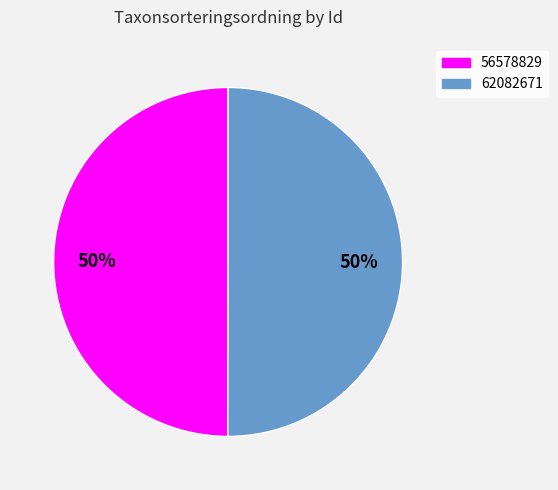

Combined, do 56578829 and 62082671 account for over 50%?

Yes